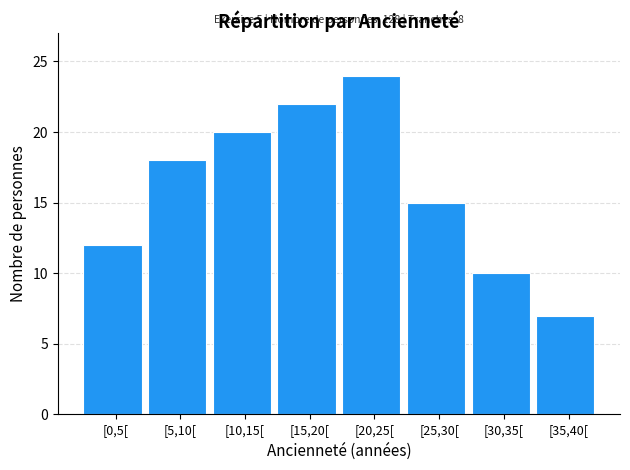

Reading left to right, transcribe all the data shown in this chart.

[0,5[=12	[5,10[=18	[10,15[=20	[15,20[=22	[20,25[=24	[25,30[=15	[30,35[=10	[35,40[=7